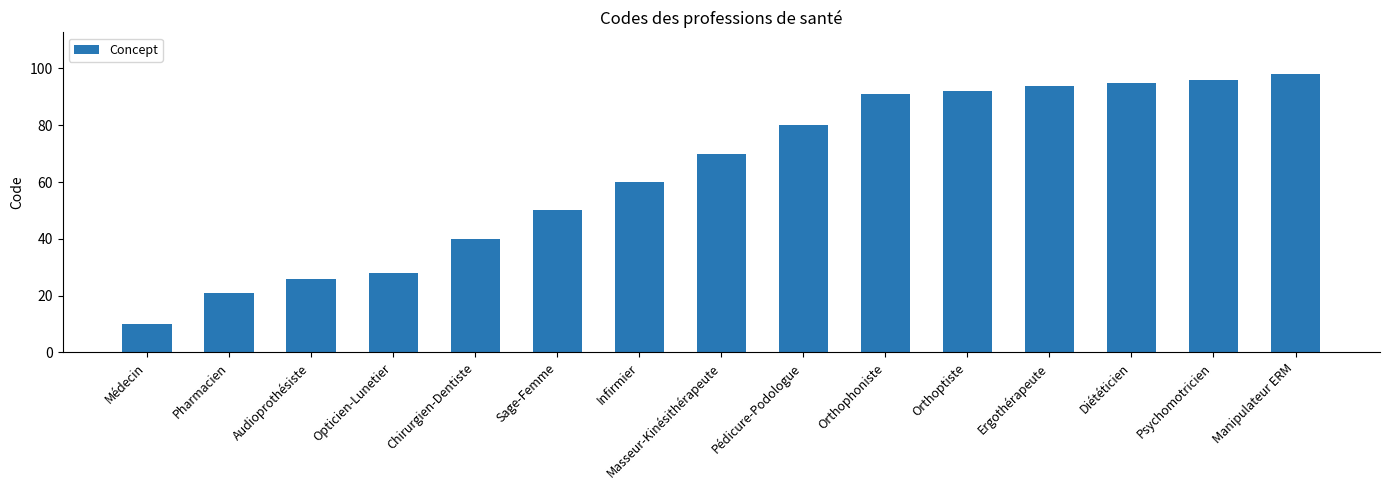

Read the value at Psychomotricien.

96